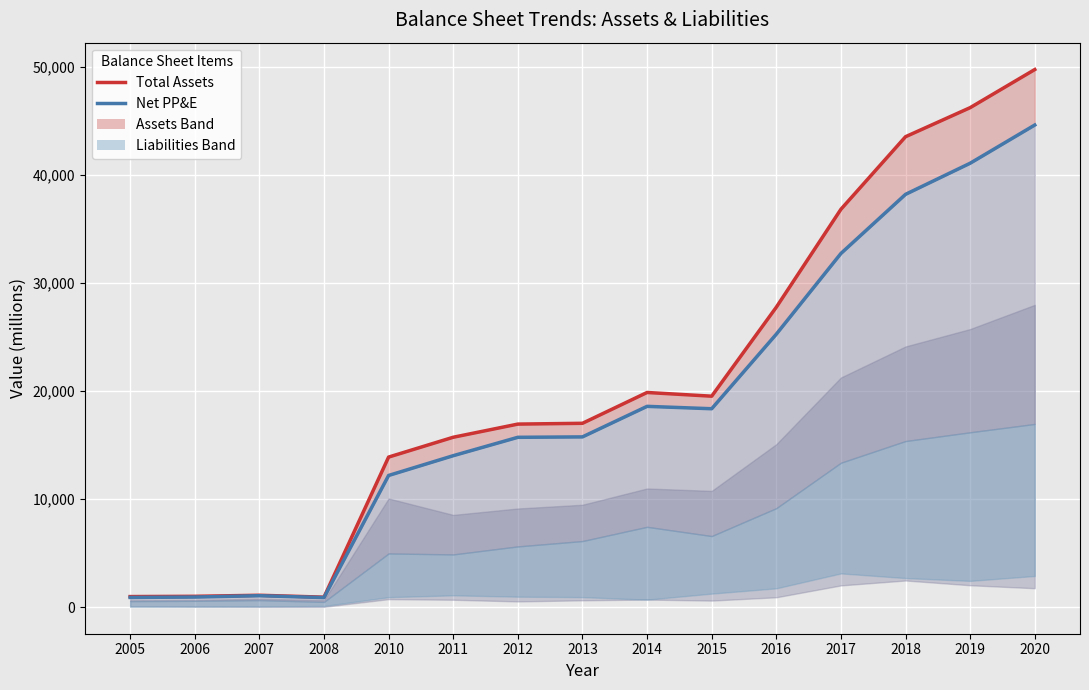

What is the total value across all series at 2019?

87251.0